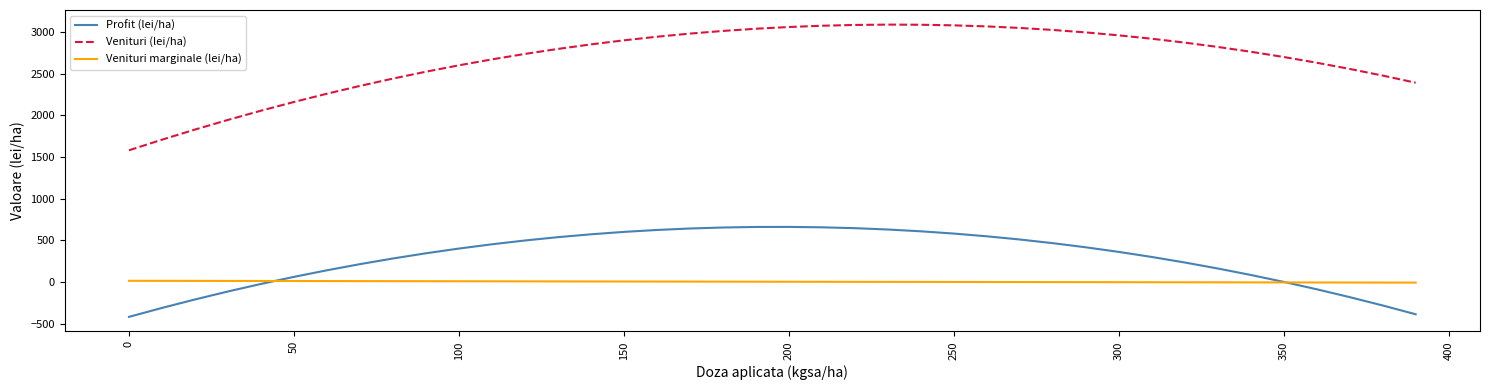

Does the chart display data point markers on the line(s)?

No